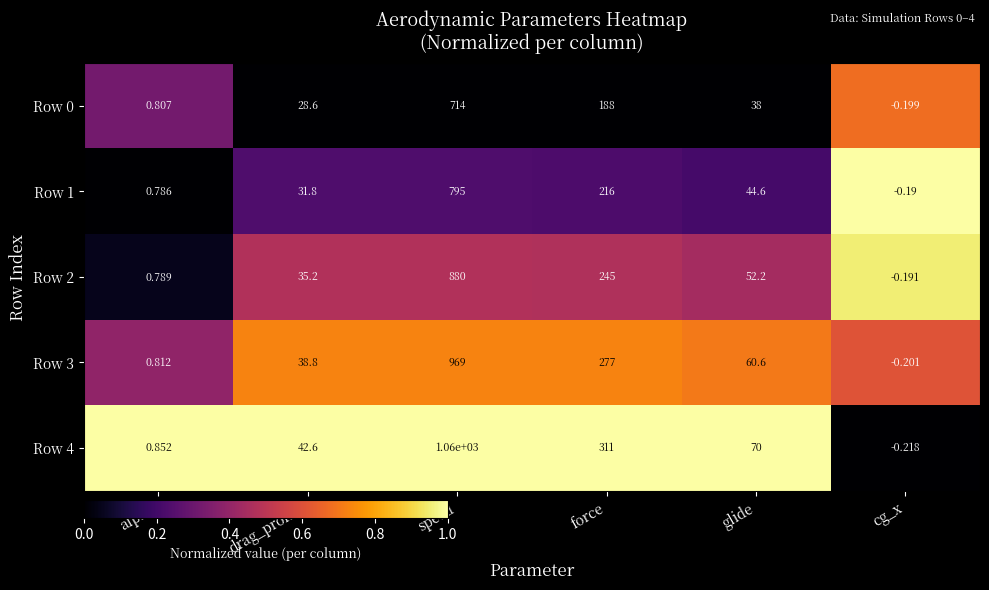

Where is Row 3 nearest to the value 484?

force